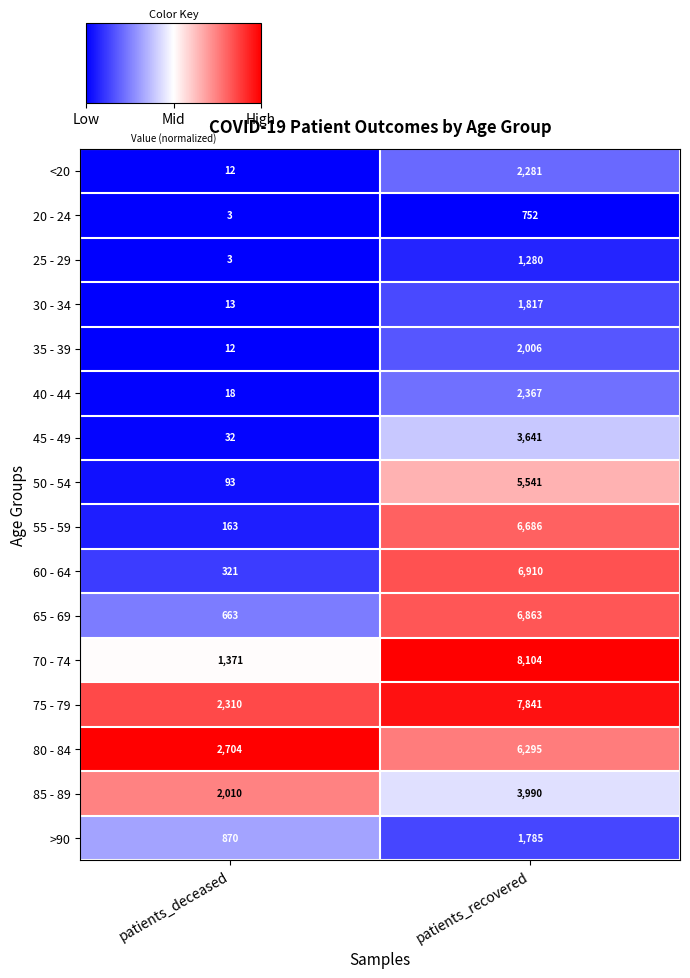

What is the difference between the highest and lowest values at patients_deceased?

2701